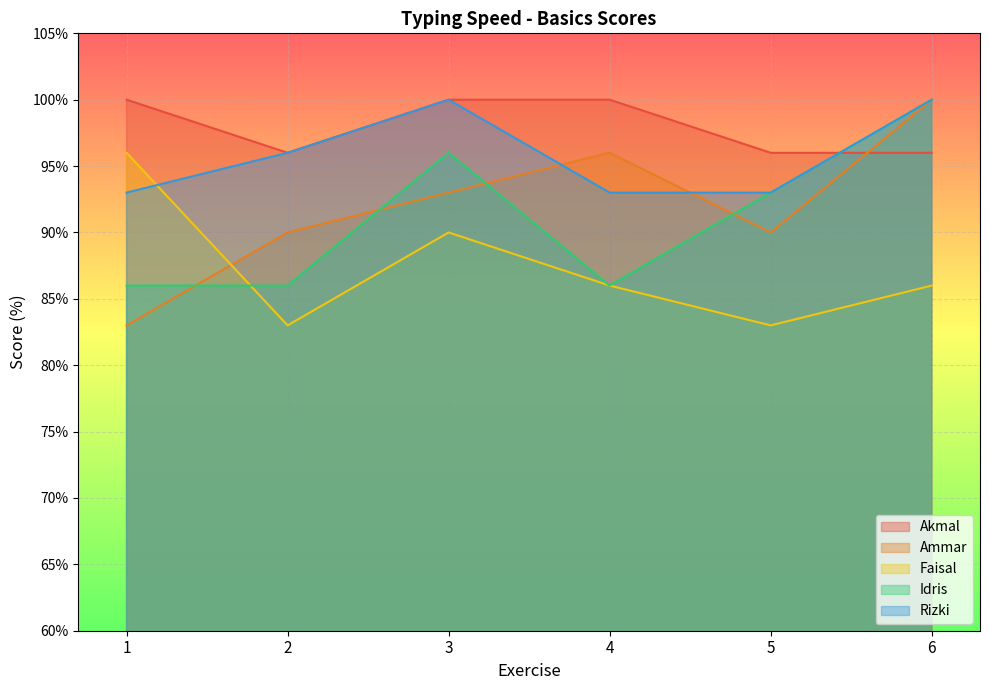

How many values in the Ammar series exceed 93?

2